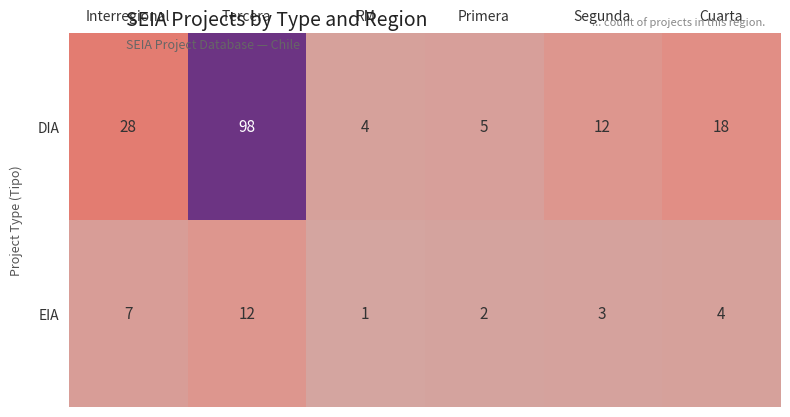

What is the difference between the second highest and second lowest values in the EIA series?

5